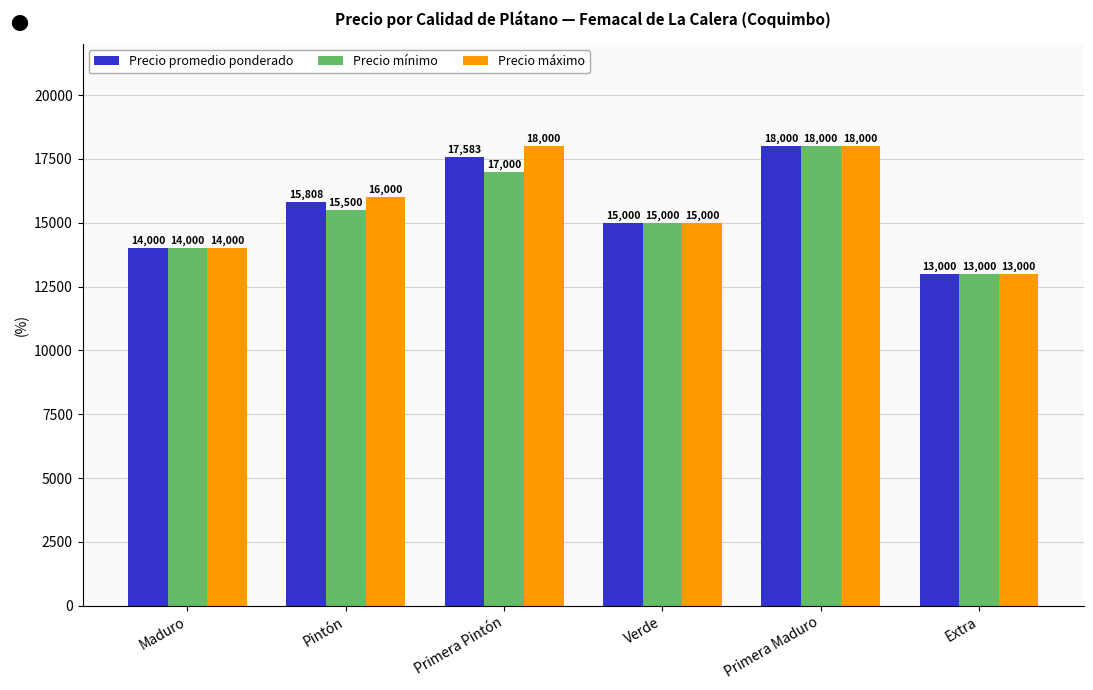

How many data points in Precio mínimo are less than 15500?

3